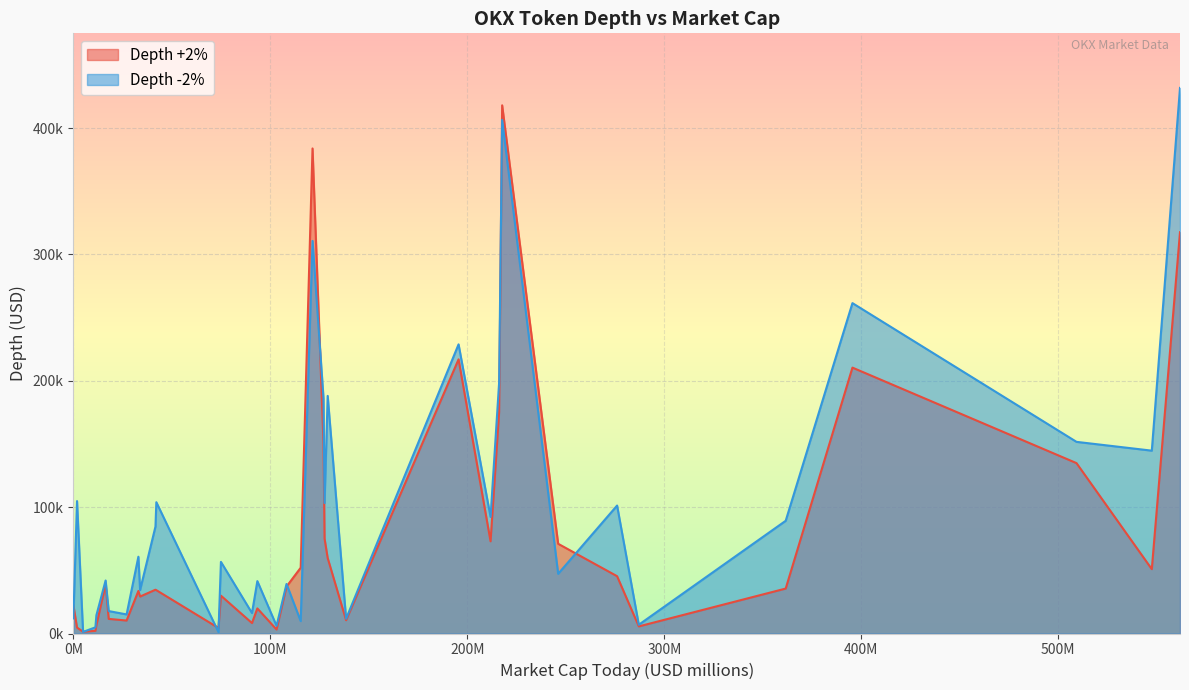

How many values in the Depth -2% series exceed 60755?

18